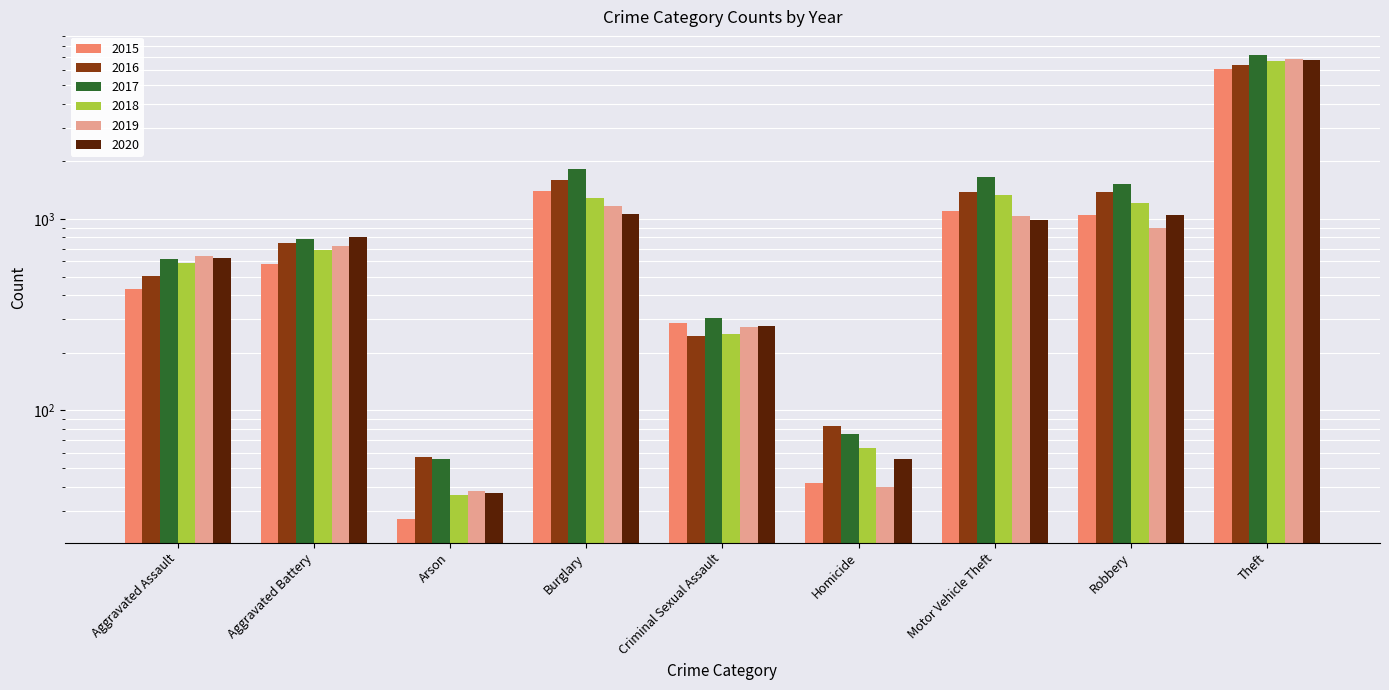

What is the sum of all 2016 values?

12351